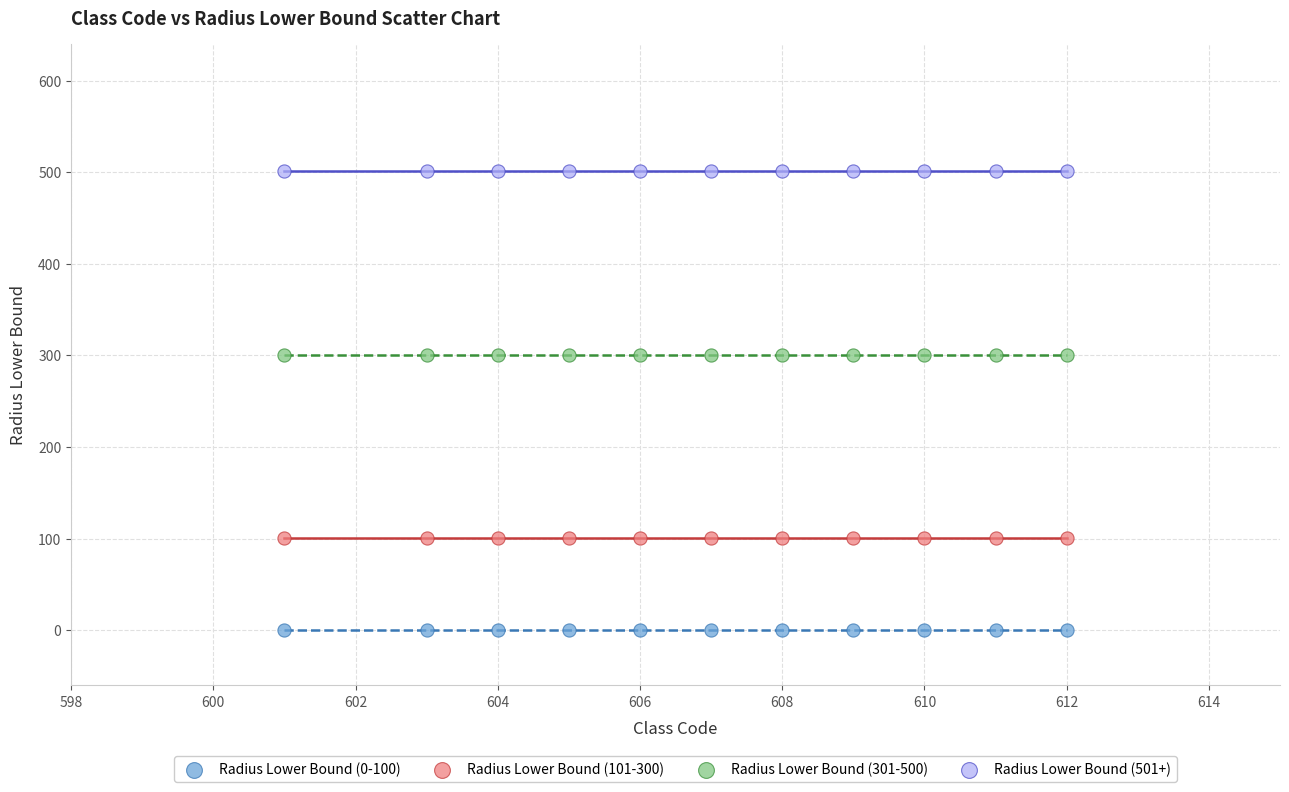

Which series contains the lowest Y value?

Radius Lower Bound (0-100)